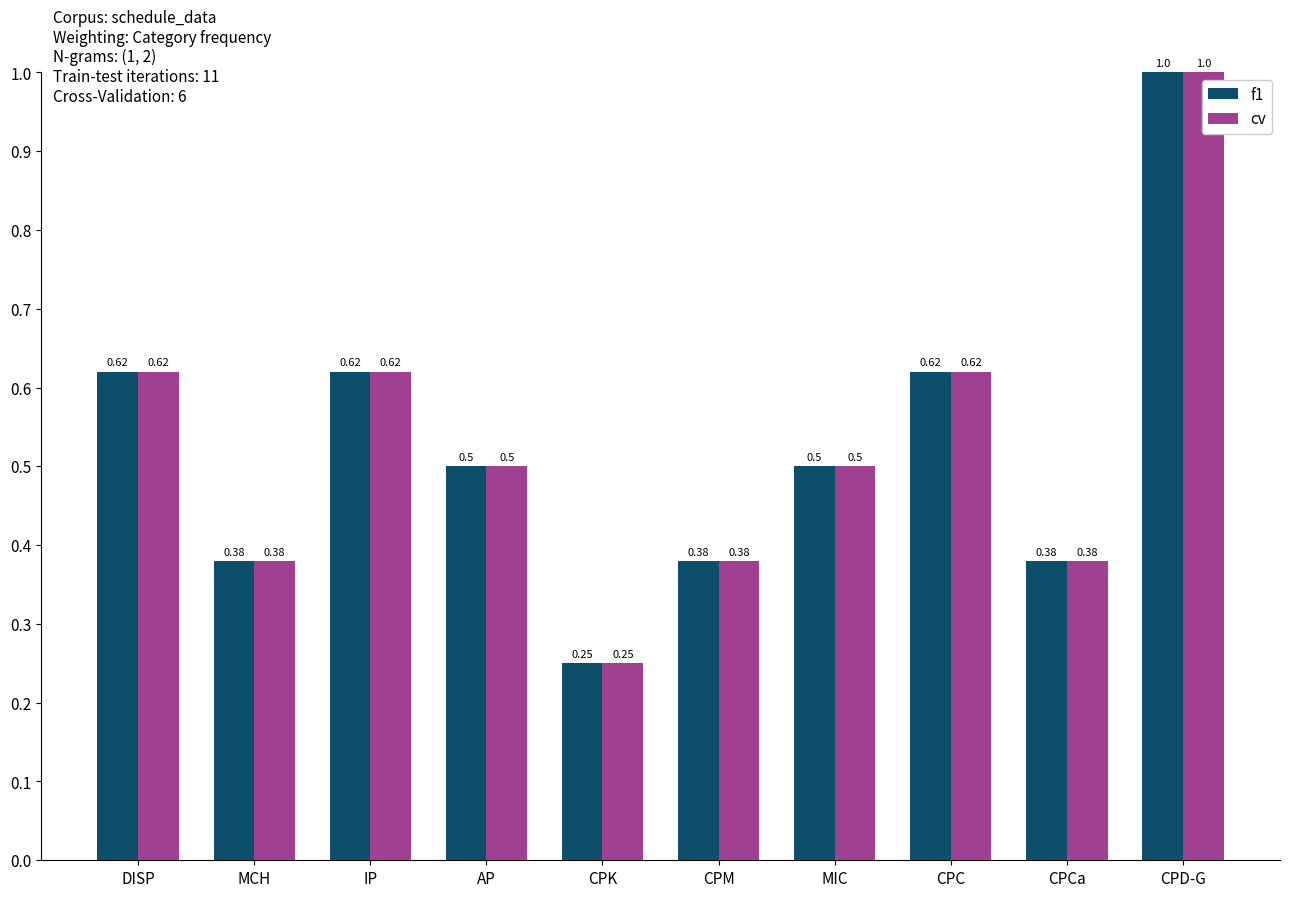

How many categories are shown in the chart?

10